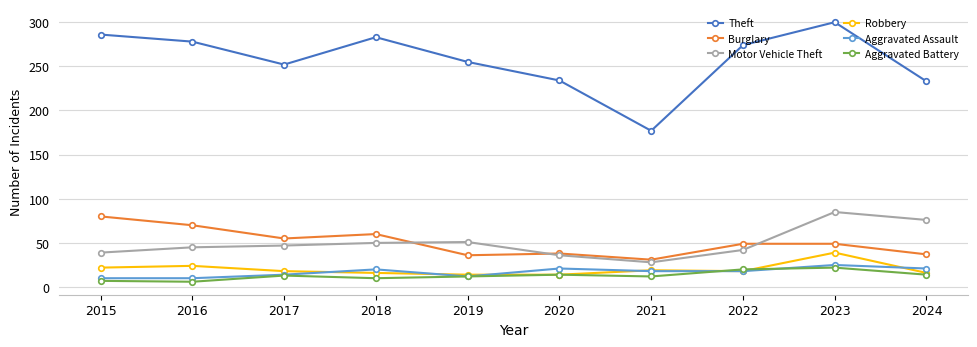

At how many categories does at least one series exceed 100?

10